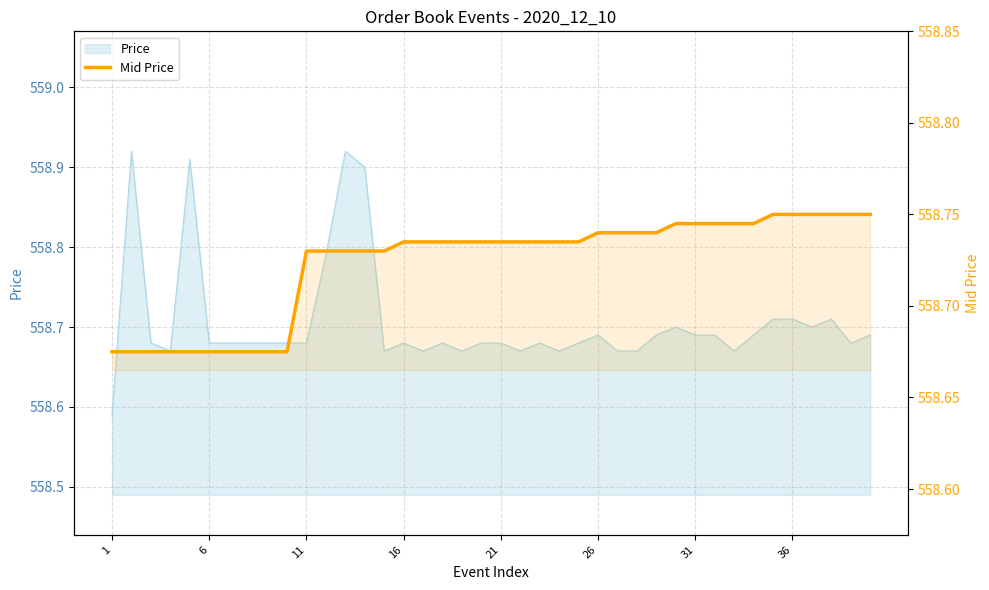

What is the value of the 6th point from the left?

558.7